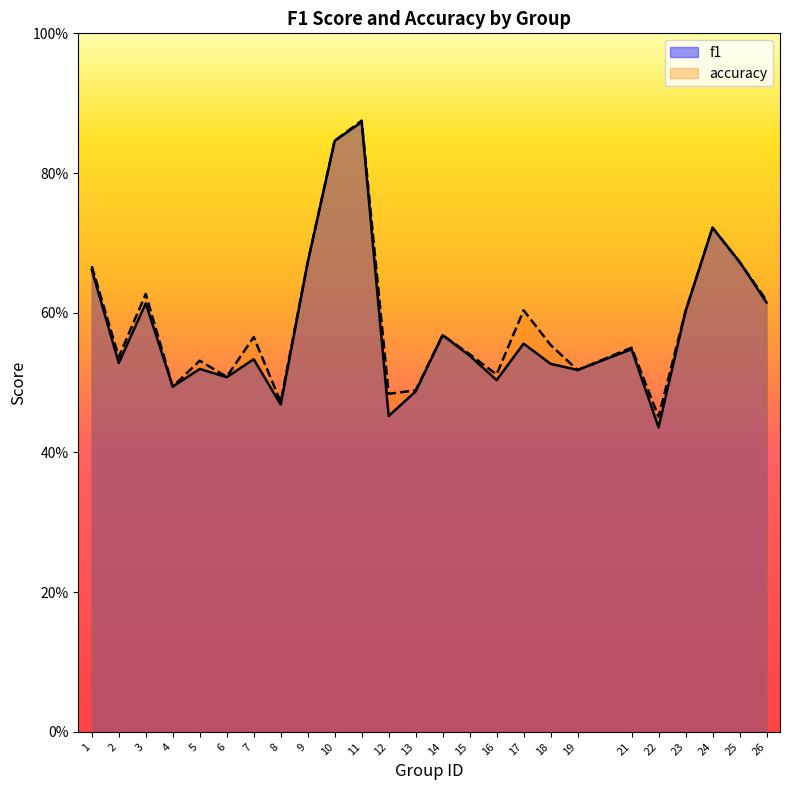

List the series in order of their peak value, lowest first.

f1, accuracy